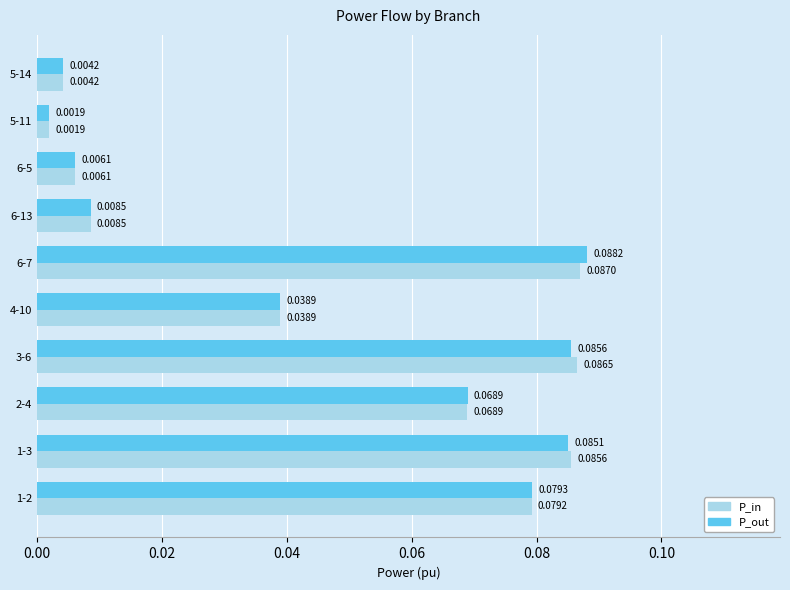

What is the sum of all P_in values?

0.5